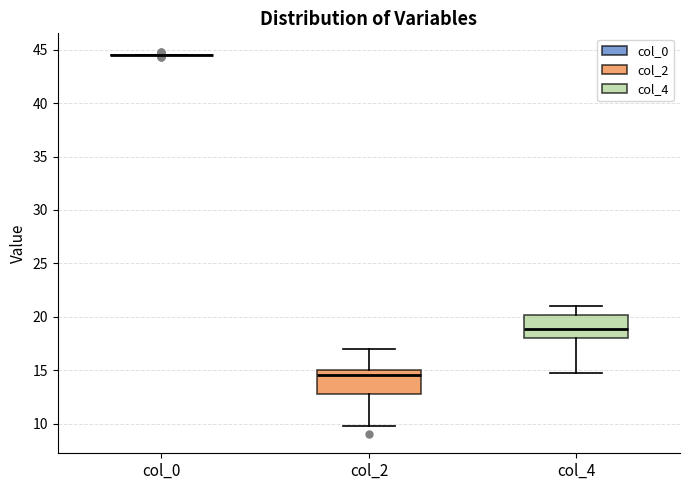

Reading left to right, transcribe this box plot: for each box, give where its median line is, the range the box spans, and where its two whiskers end, as read against the y-axis. The values are not printed on the chart, so give them approximately, as read against the axis.

col_0: box collapsed to a line at 44.5, whiskers 44.5 to 44.5
col_2: median 14.5, box 13.0 to 15.0, whiskers 10.0 to 17.0
col_4: median 19.0, box 18.0 to 20.0, whiskers 15.0 to 21.0